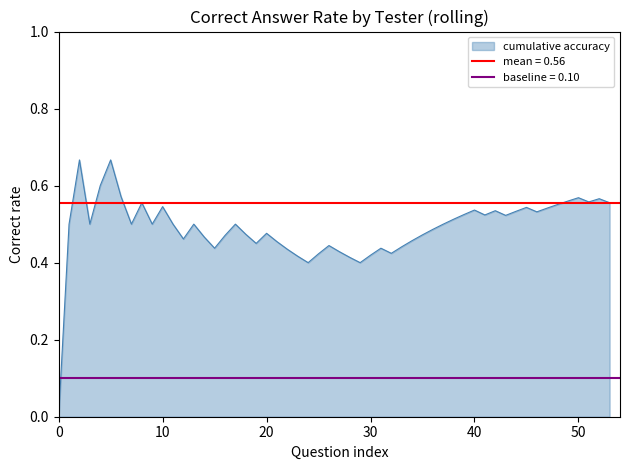

True or false: cumulative accuracy has a value of 0.9 at 40.

False